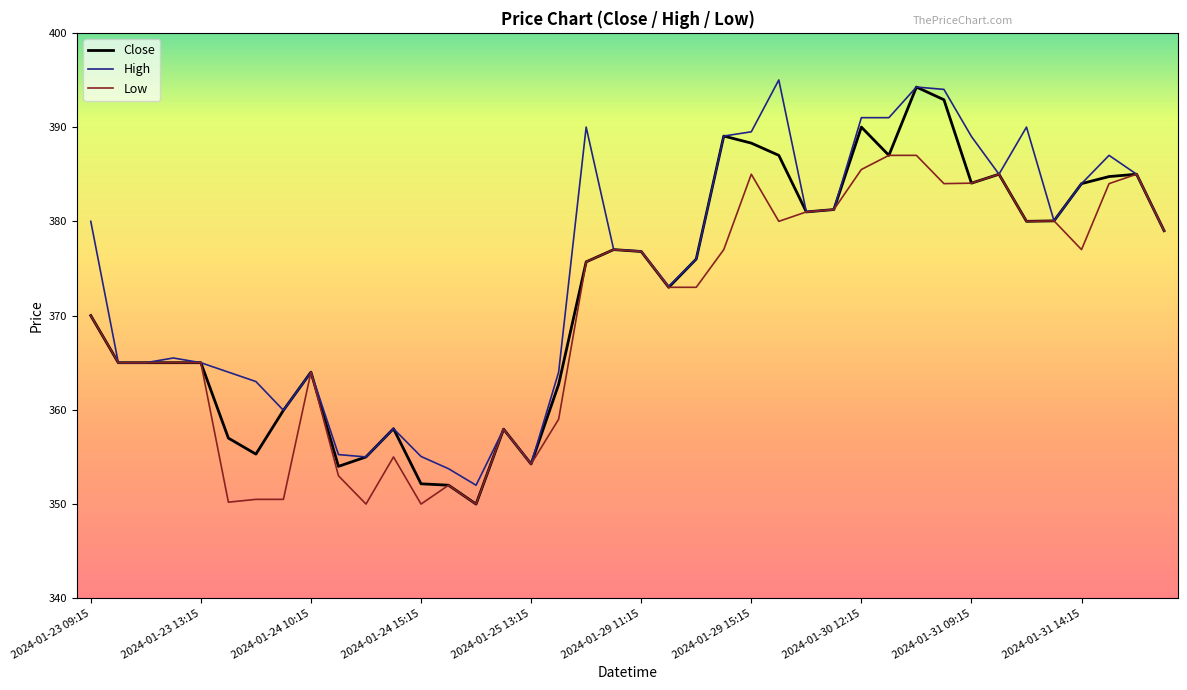

What is the minimum value shown in the chart?

350.0